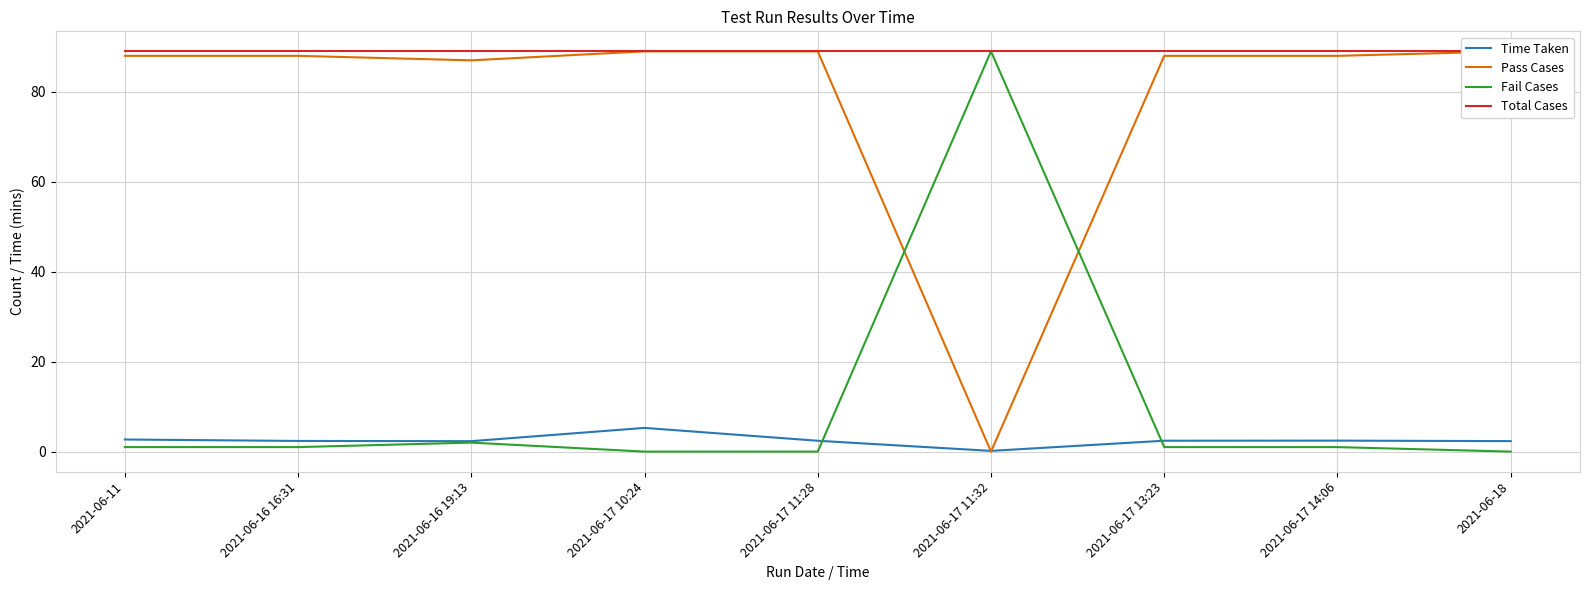

In Time Taken, how many points are higher than both neighbors (excluding endpoints)?

2